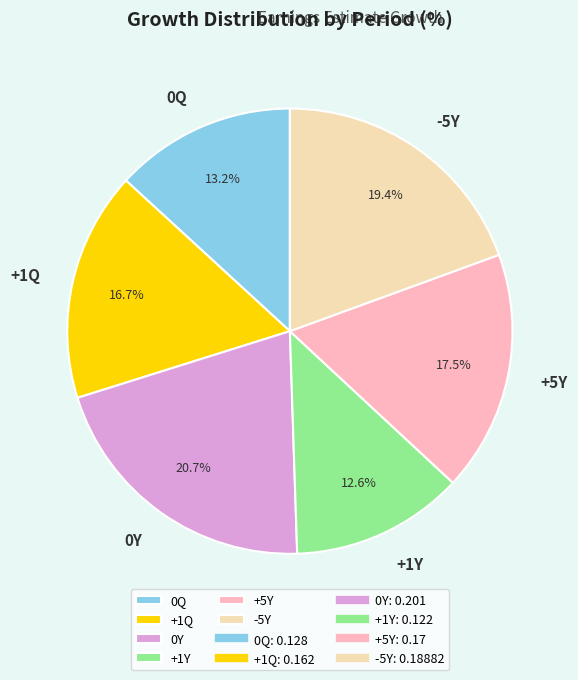

To the nearest percent, what is the average slice percentage?

17%